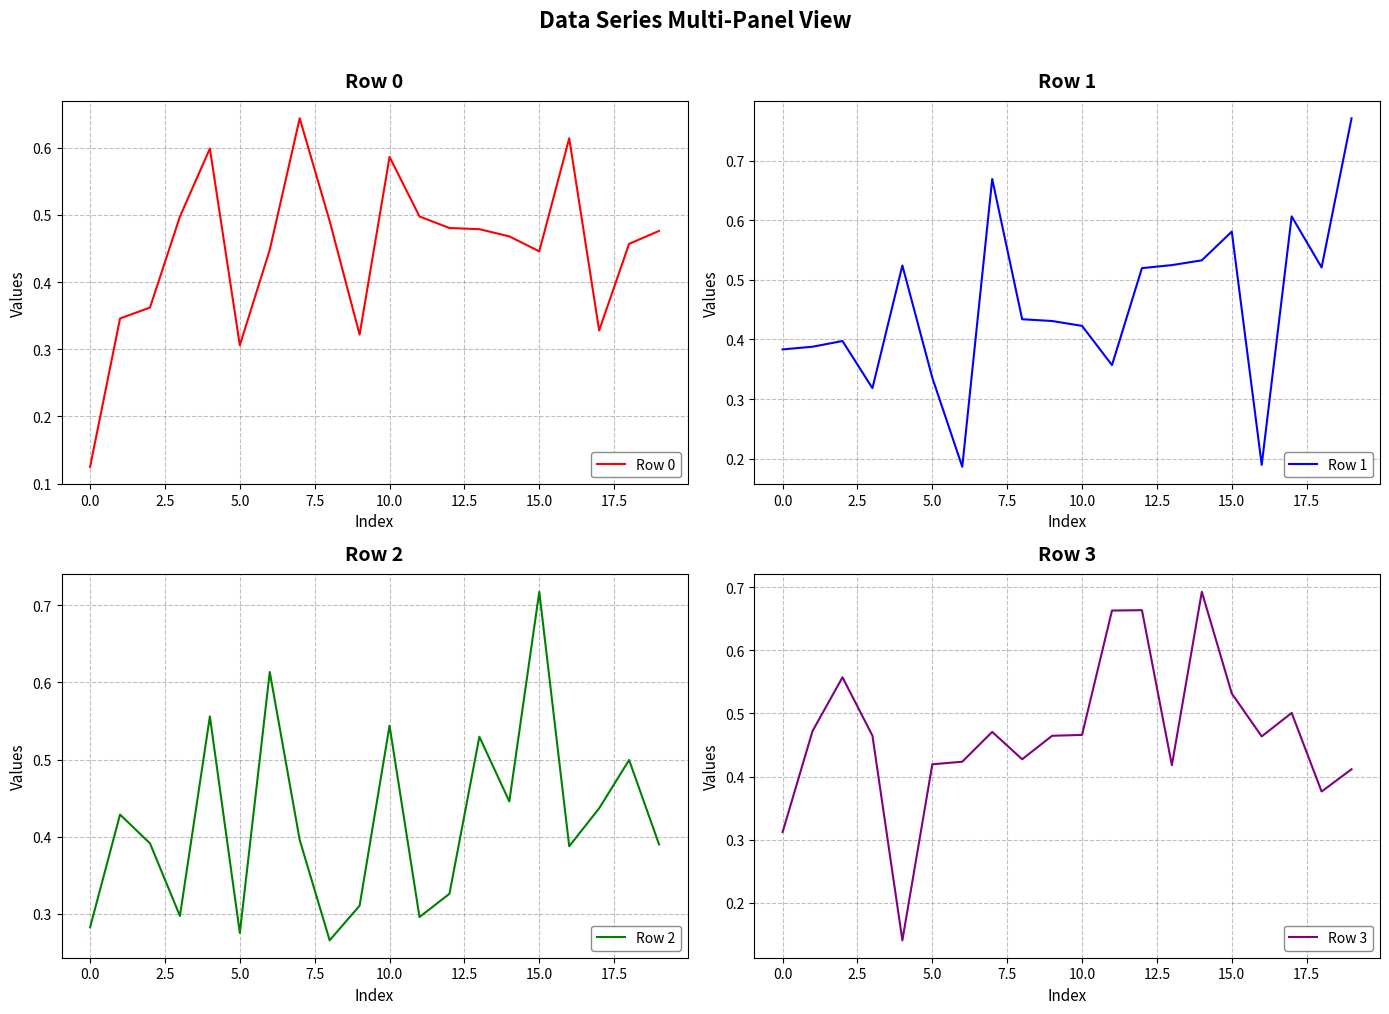

True or false: Row 0 has a value of 0.5 at 11.

True